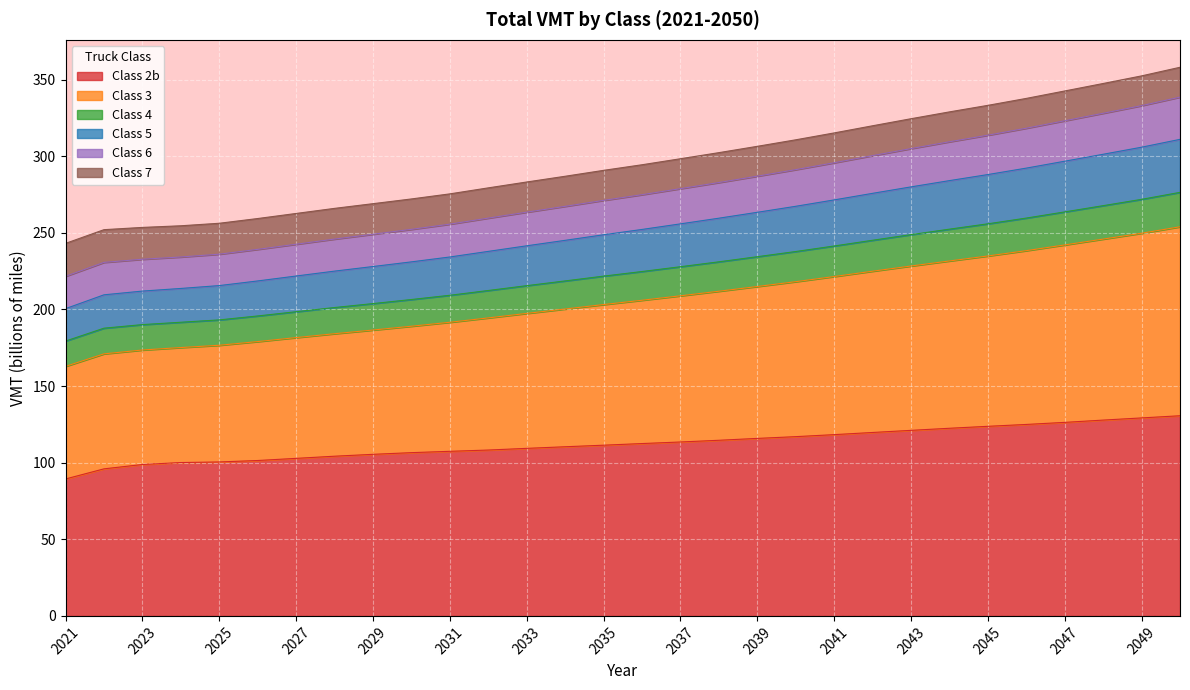

What is the total value across all series at 2033?

283.2